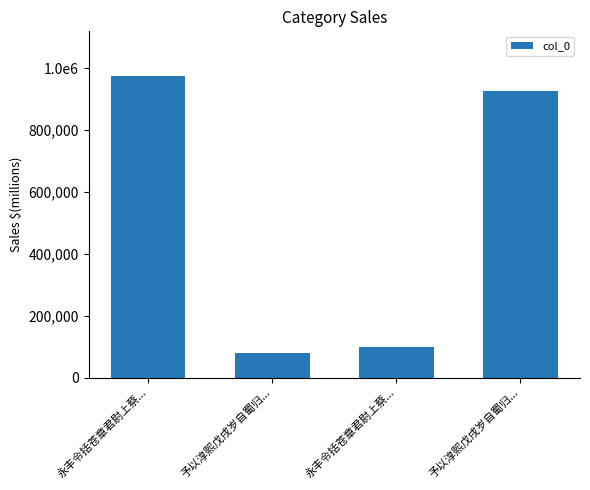

Does the chart contain any negative values?

No